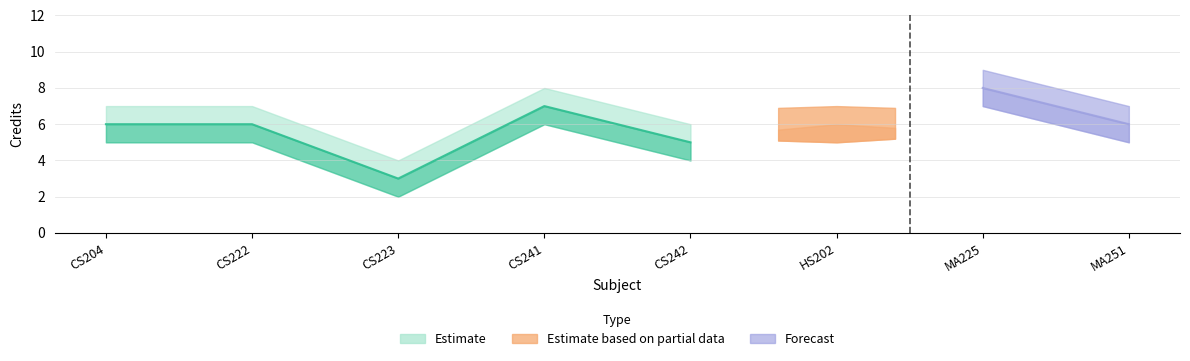

True or false: Credit_upper and Credit cross at least once.

False